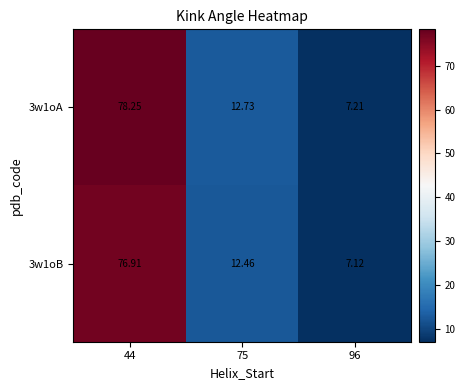

Is the value of 3w1oB at 75 greater than the value of 3w1oA at 44?

No